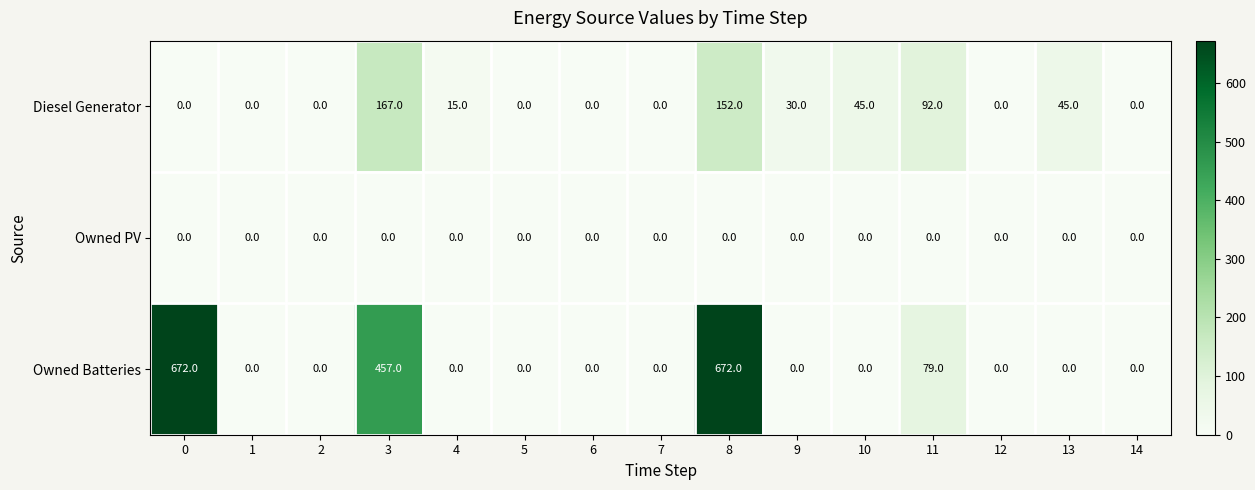

Which series has the largest total across all categories?

Owned Batteries